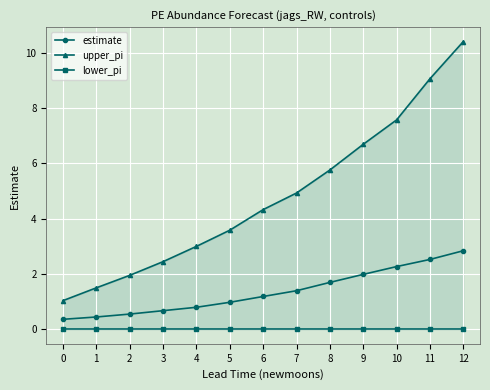

Which series has the widest spread of values?

upper_pi